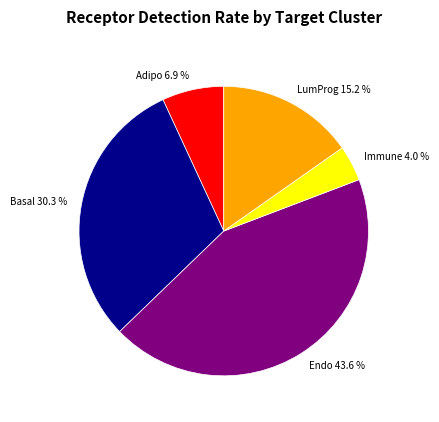

To the nearest percent, what is the difference between the Immune and LumProg slice percentages?

11%